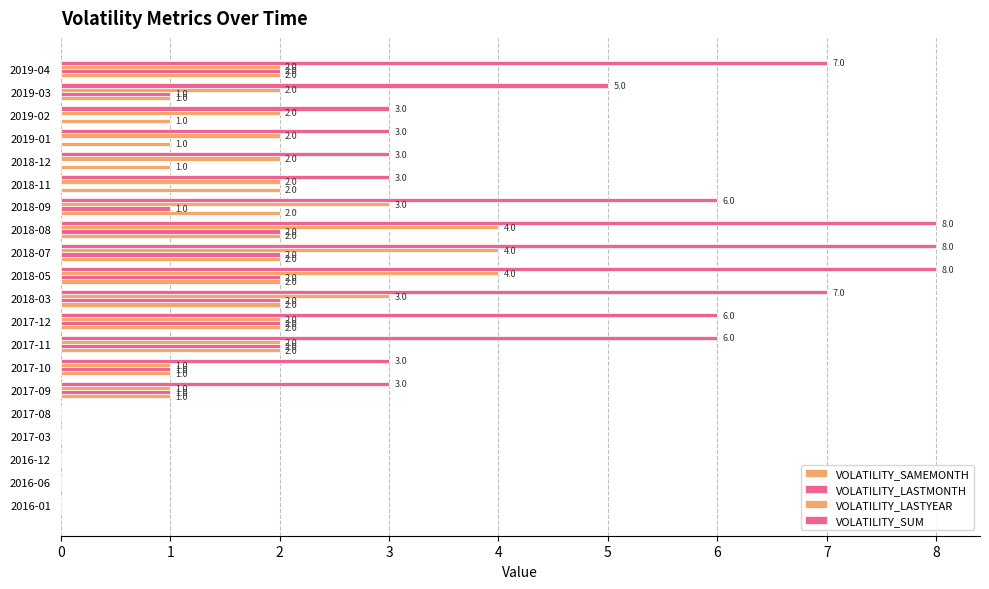

How many data points does each series have?

20